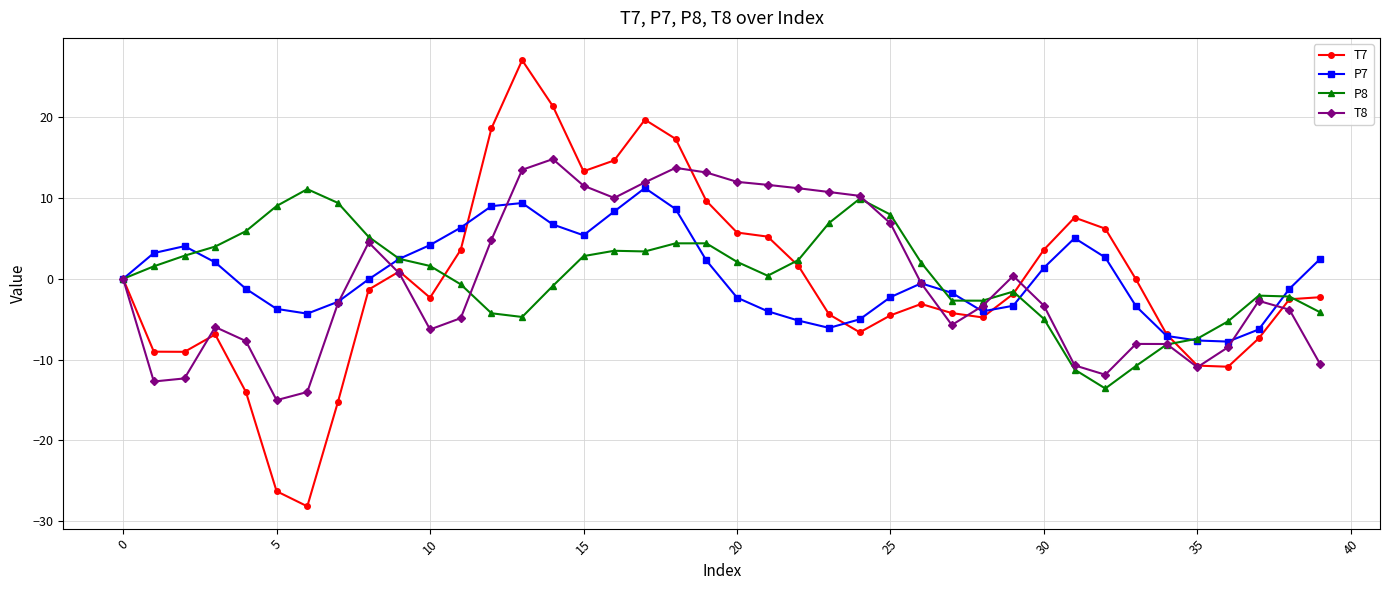

What is the value of the P7 point at the 37th from the left?

-7.8